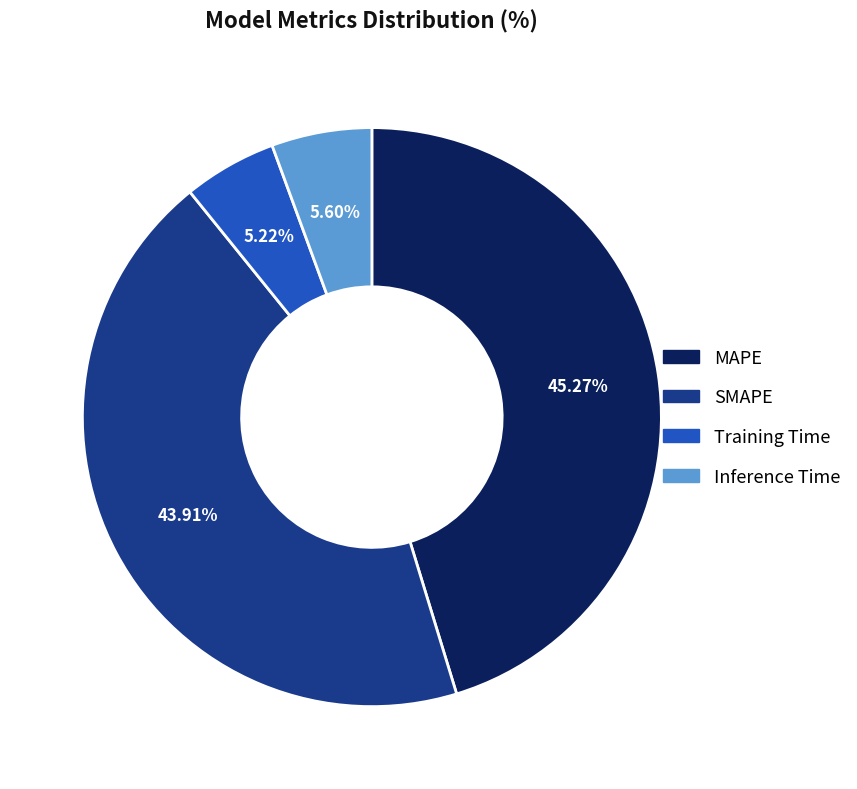

True or false: SMAPE accounts for 44% of the total.

True